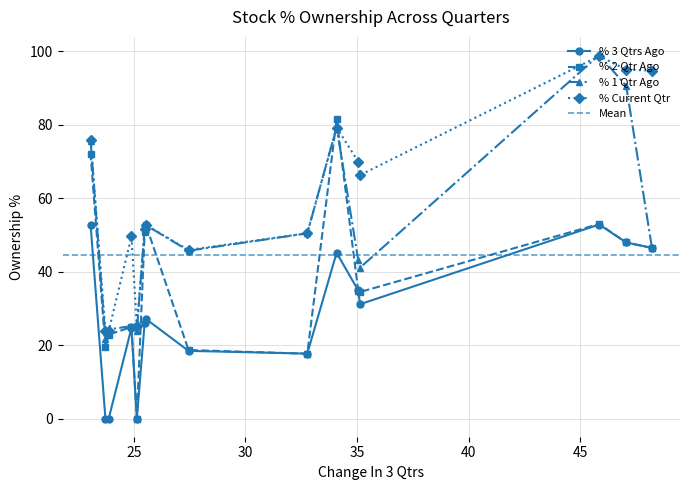

What is the value of the % 1 Qtr Ago point at the 7th from the left?

52.6